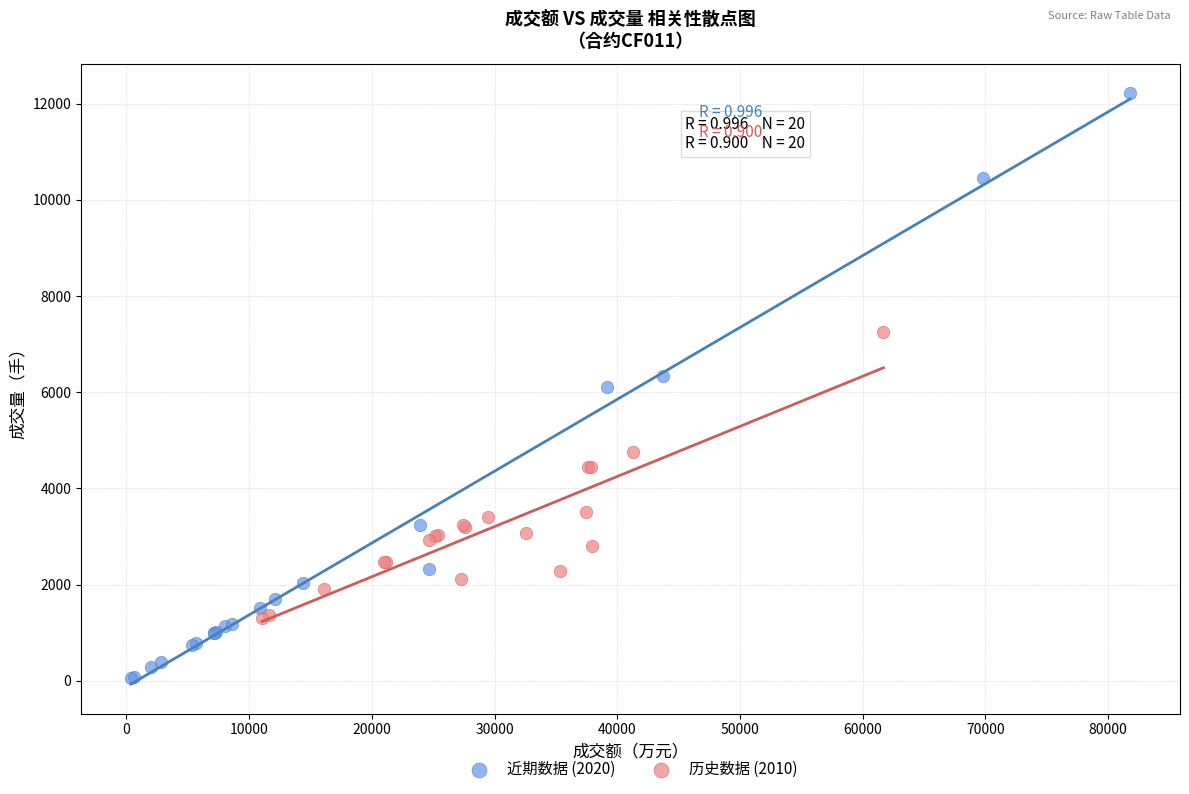

Which series contains the lowest Y value?

近期数据 (2020)